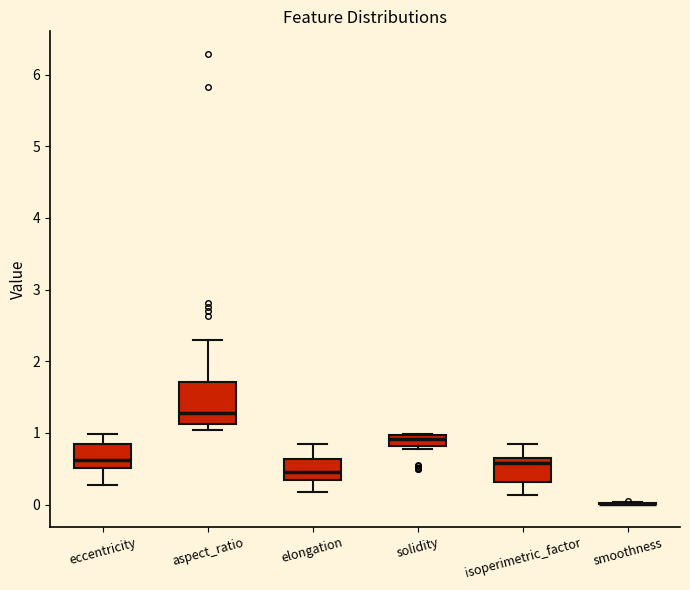

Where is the upper edge of the box for aspect_ratio on the y-axis? The values are not printed on the chart, so give them approximately, as read against the axis.

1.7